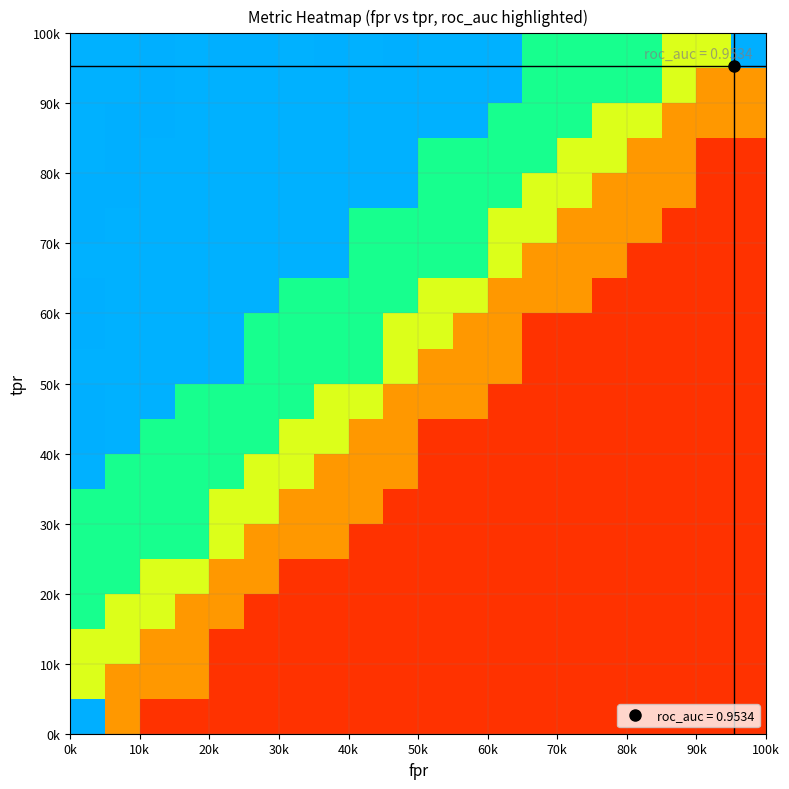

Count the number of data series in this chart.

20